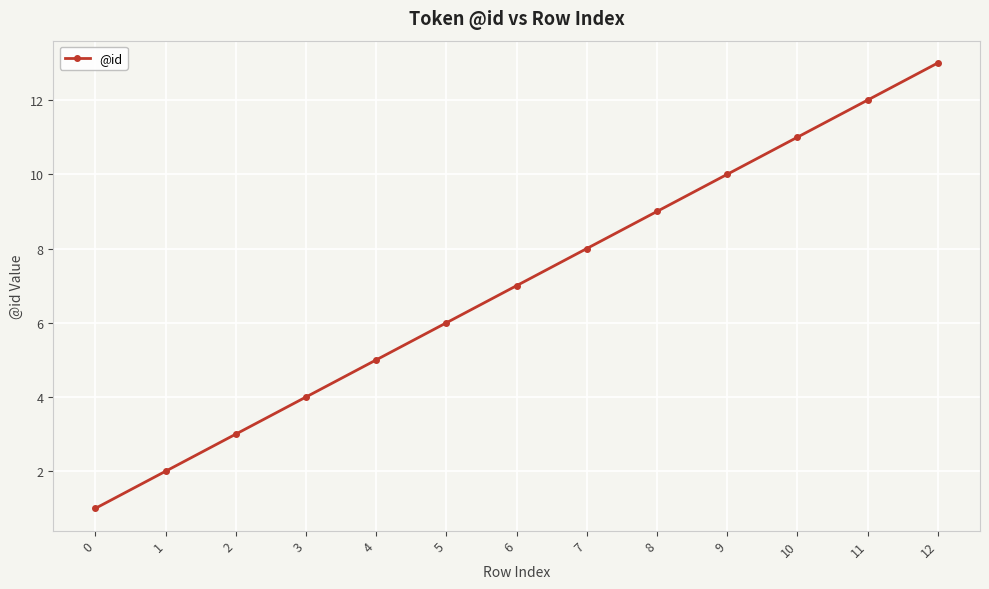

True or false: the data has more than 2 interior local peaks.

False